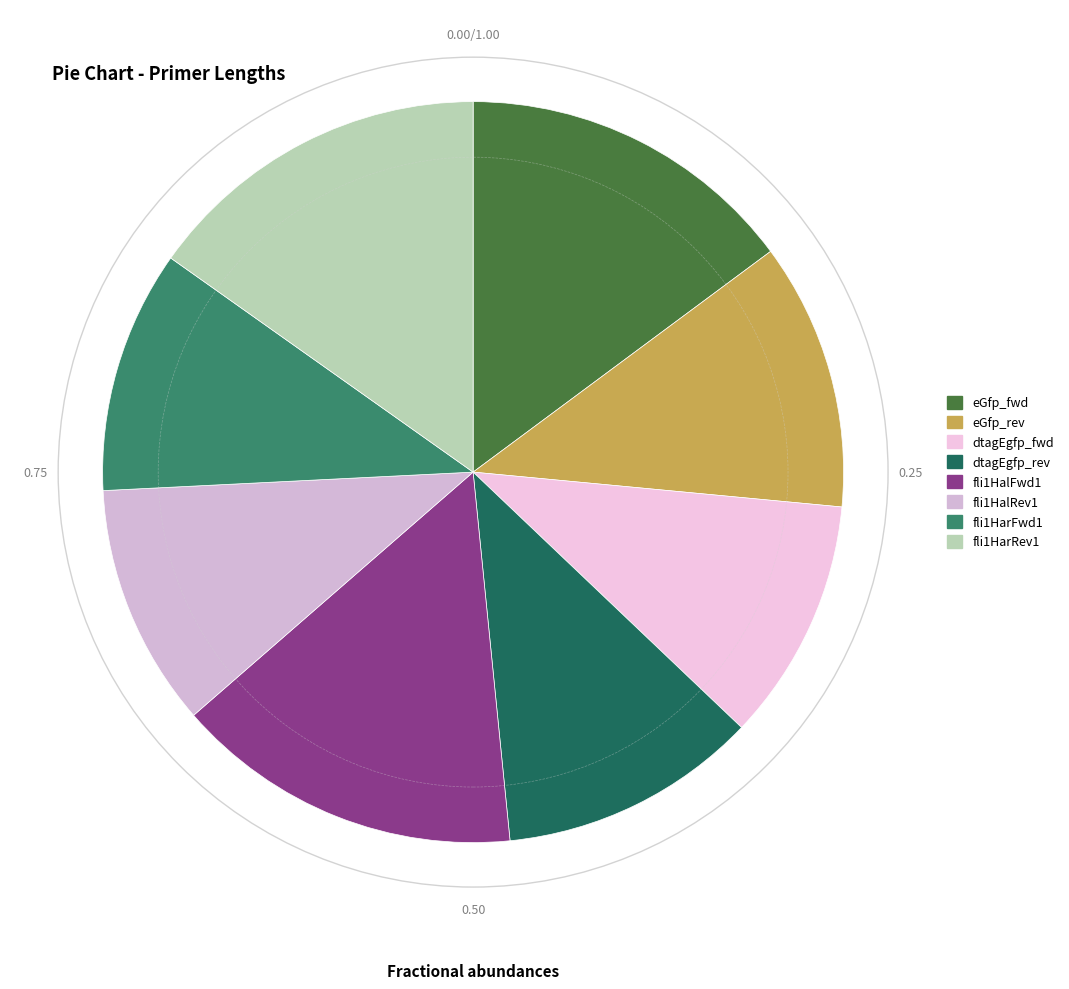

To the nearest percent, what is the combined percentage of fli1HarFwd1 and fli1HarRev1?

26%